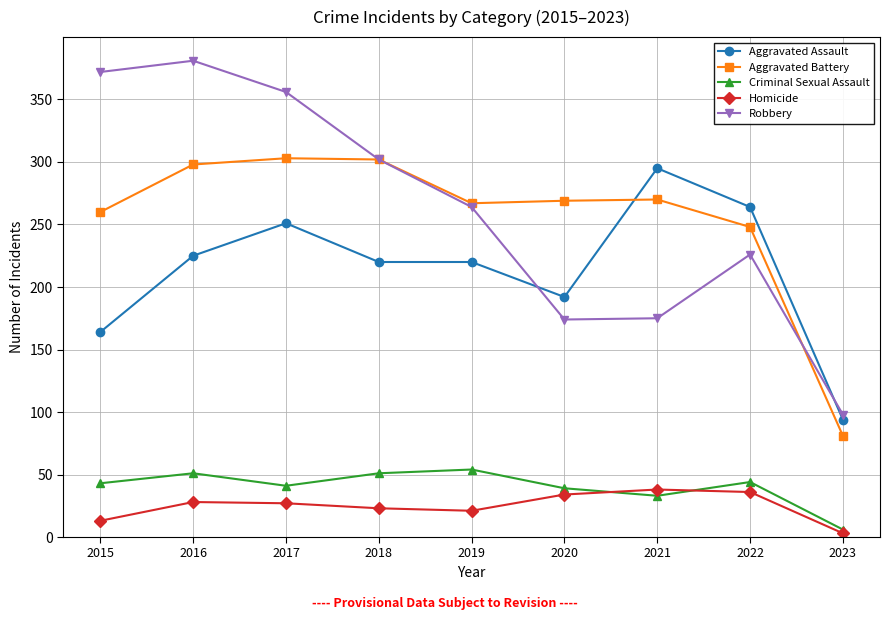

What is the highest value of the Criminal Sexual Assault series?

54